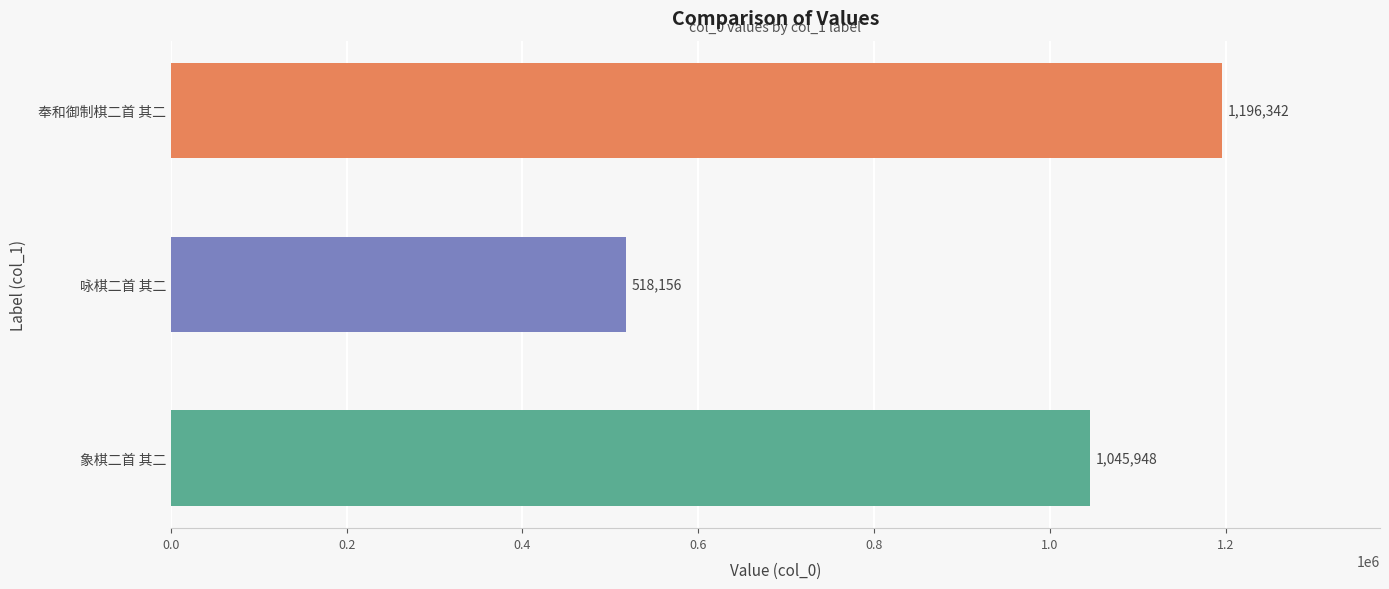

Rank the categories by value from lowest to highest.

咏棋二首 其二, 象棋二首 其二, 奉和御制棋二首 其二